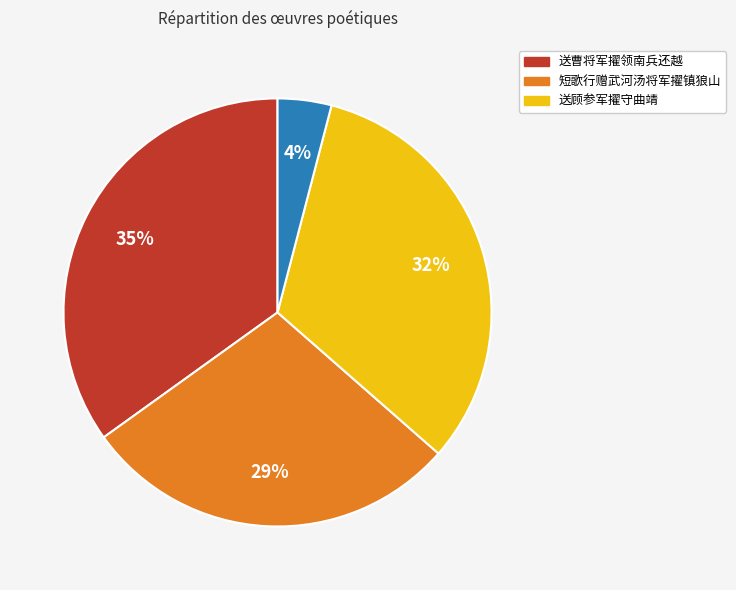

To the nearest percent, what is the average slice percentage?

25%